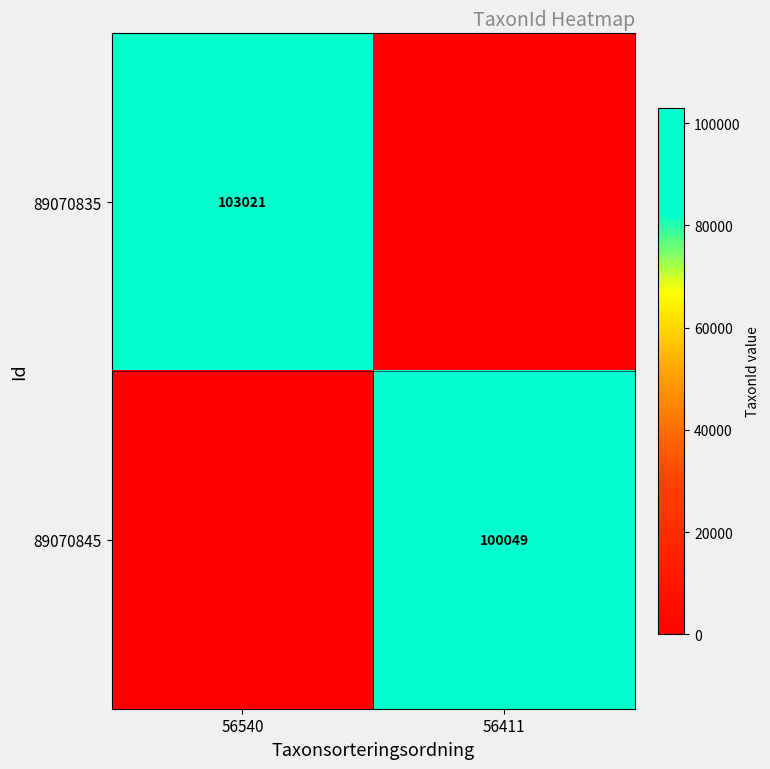

Which label corresponds to the smallest value in the chart?

56411